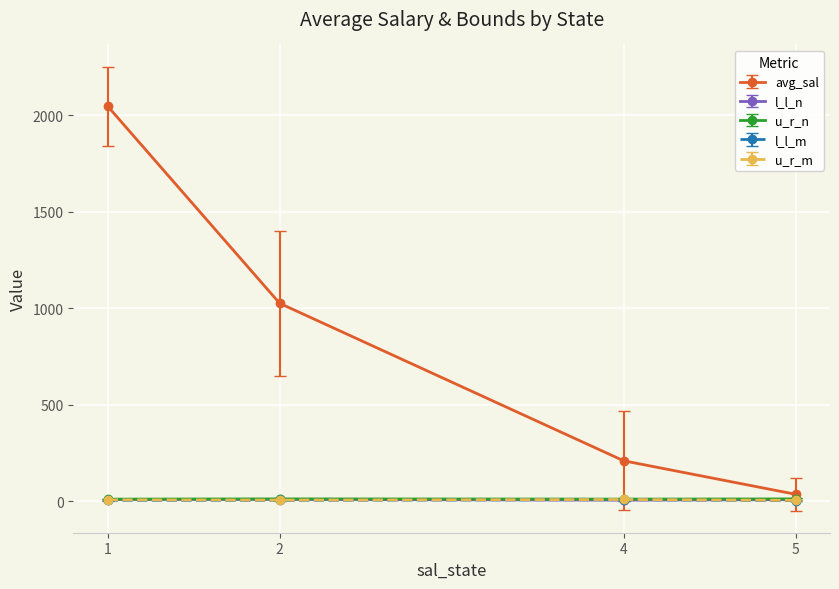

Which series has the largest range (max minus min)?

avg_sal